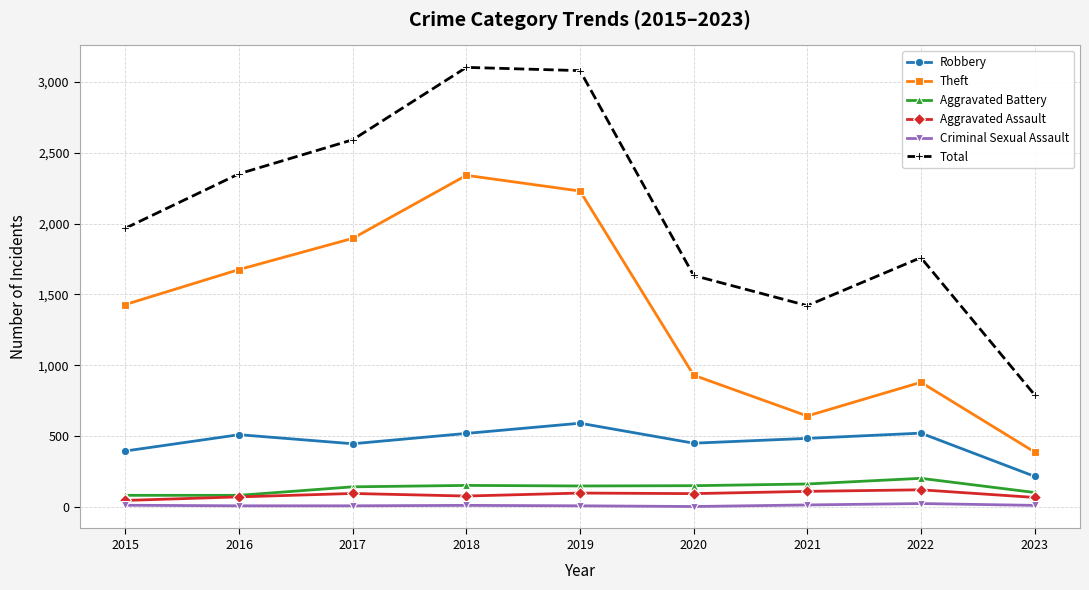

True or false: Aggravated Battery has a value of 152 at 2018.

True